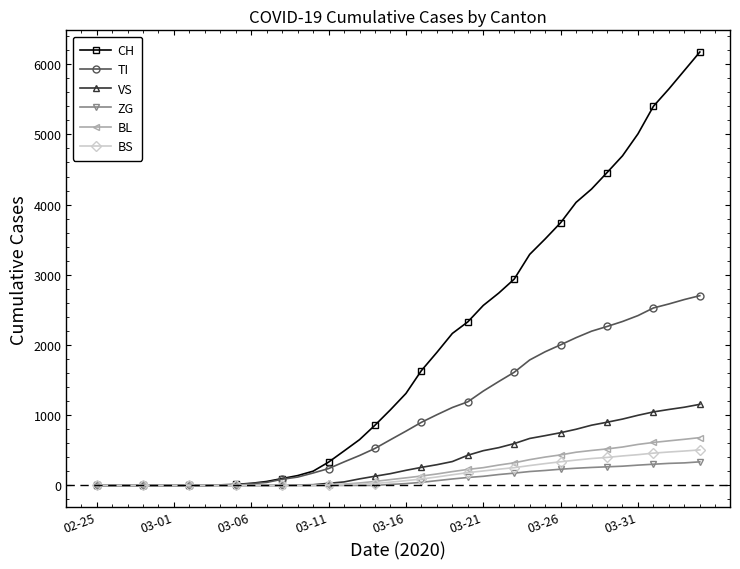

How many lines are shown in the chart?

6